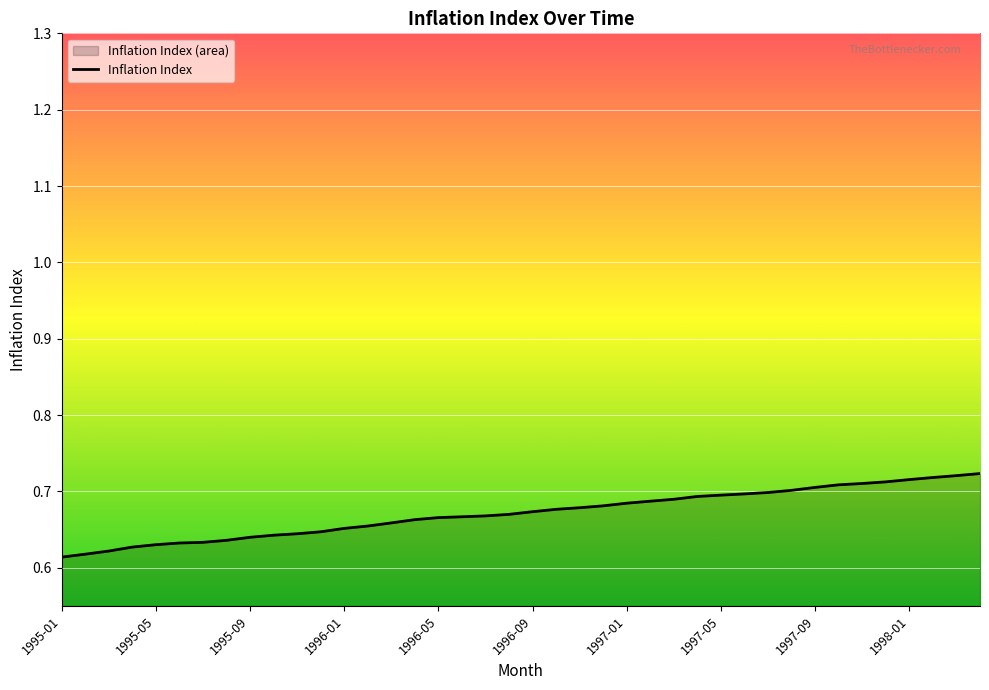

What is the maximum value shown in the chart?

0.7